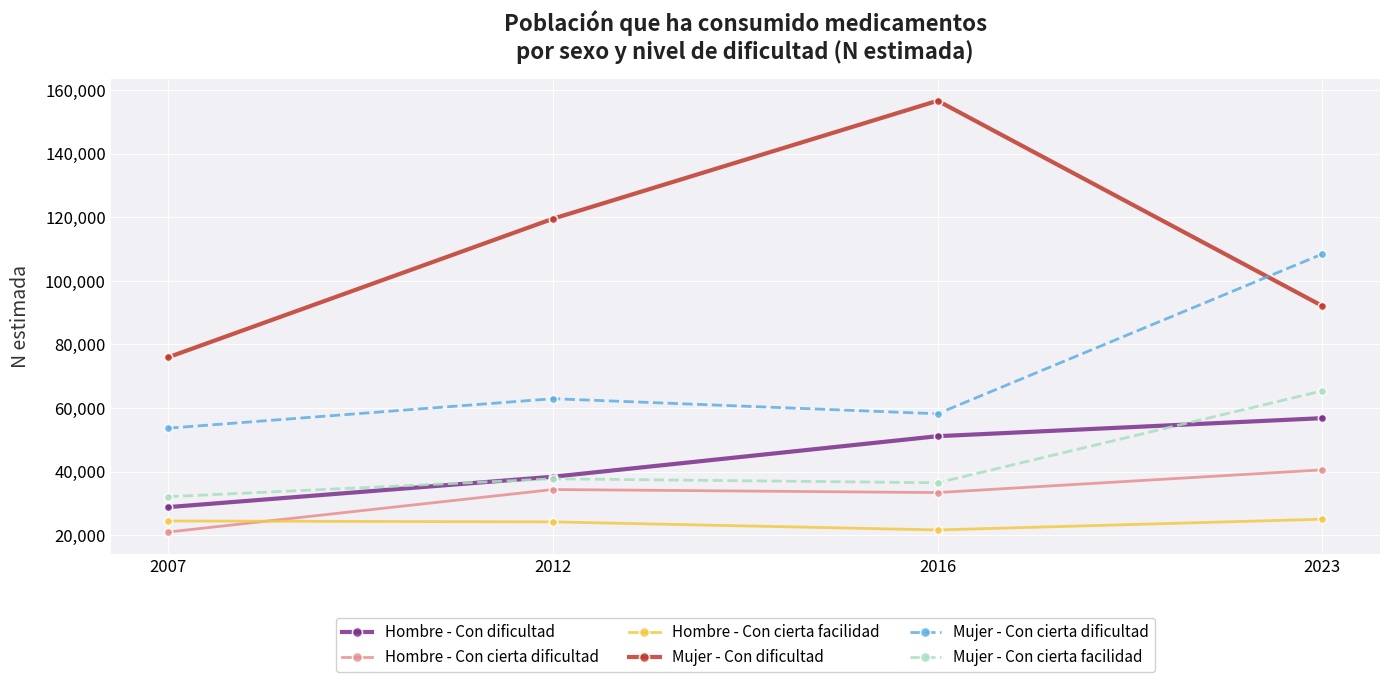

At how many categories does at least one series exceed 47129?

4